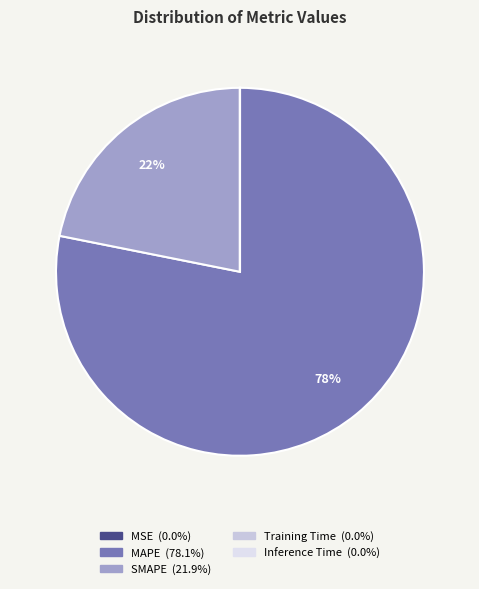

How much of the chart is everything except MAPE?

21.9%